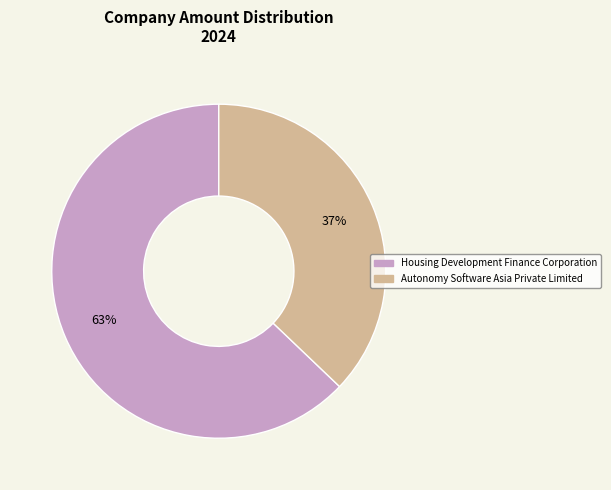

Count the number of slices in the pie.

2